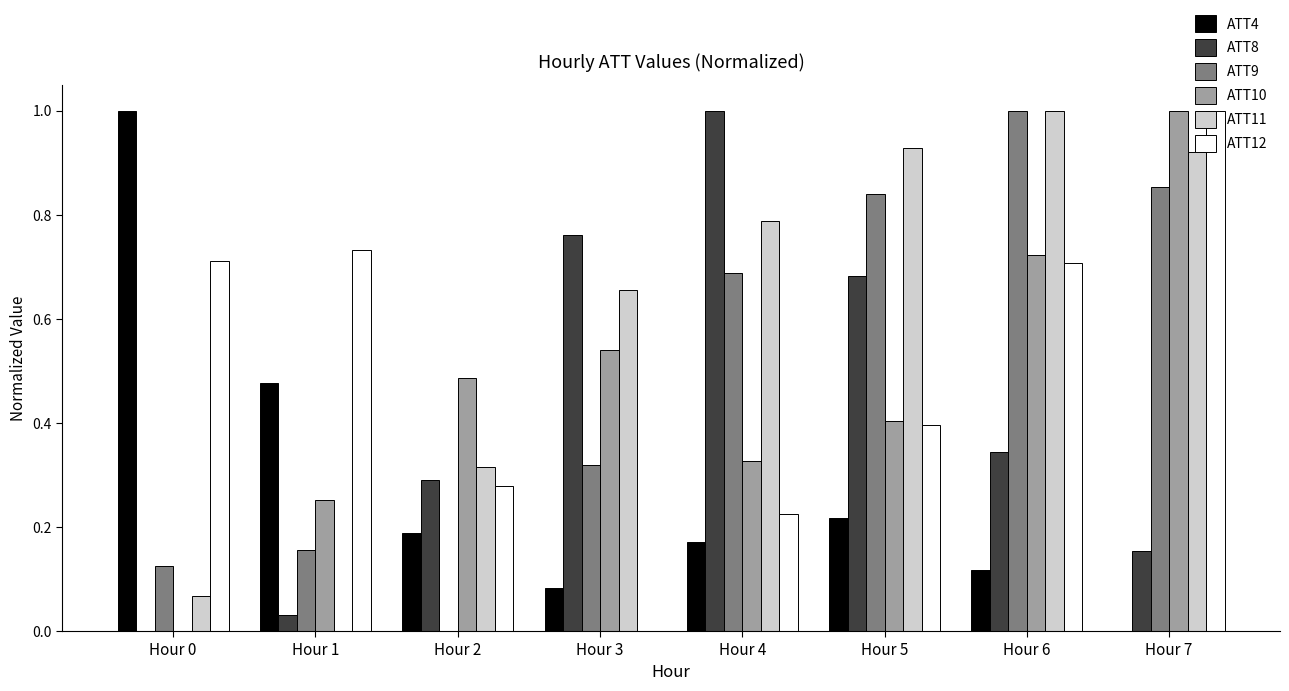

What is the highest value of the ATT11 series?

1.0